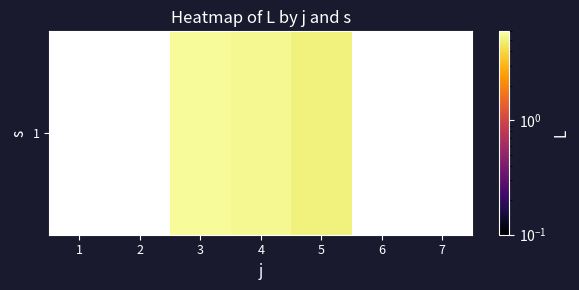

What is the difference between the values at 3 and 5?

0.6